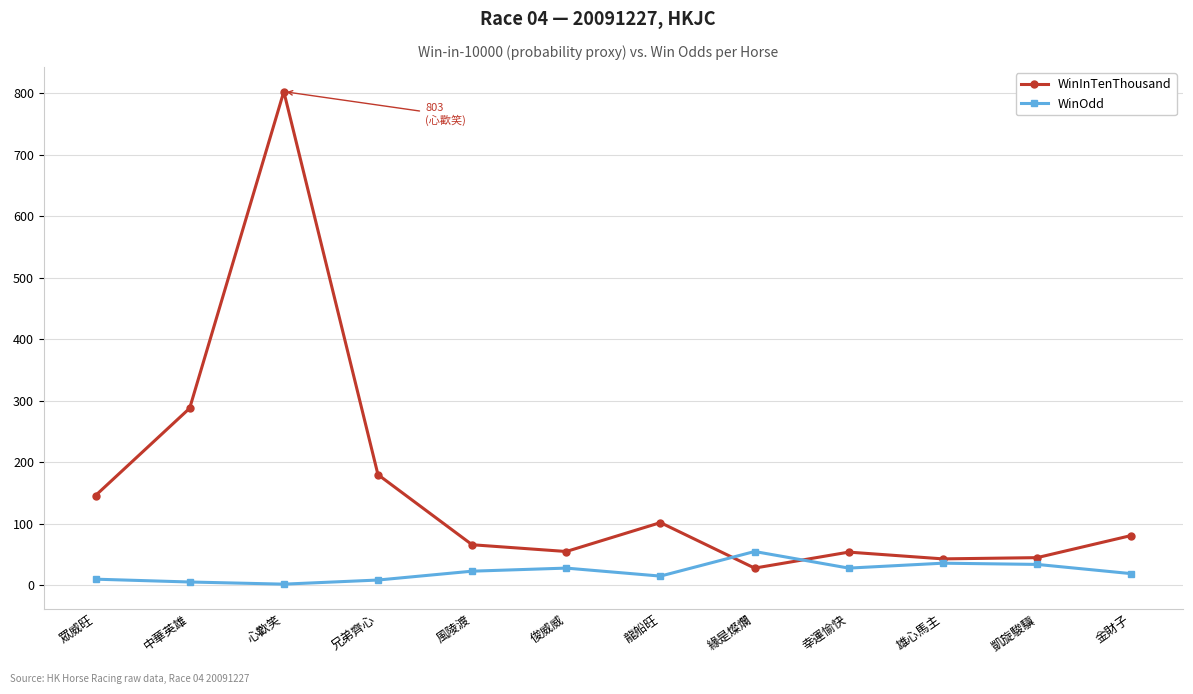

How many categories are shown in the chart?

12